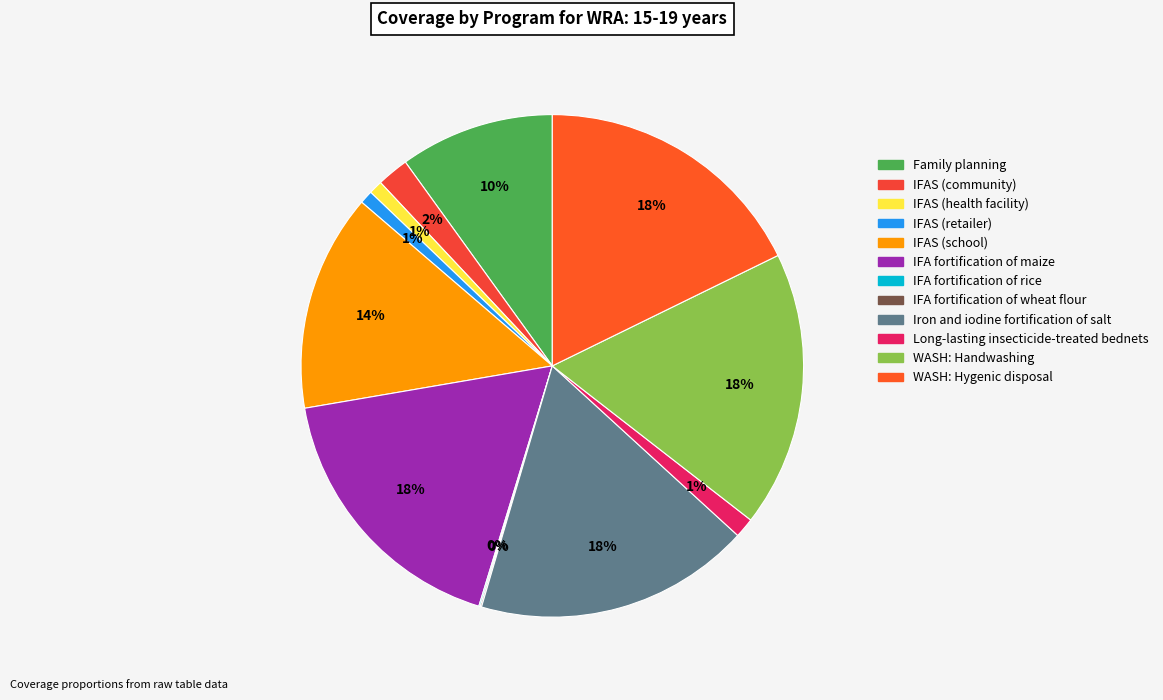

What is the smallest slice in the pie chart?

IFA fortification of rice